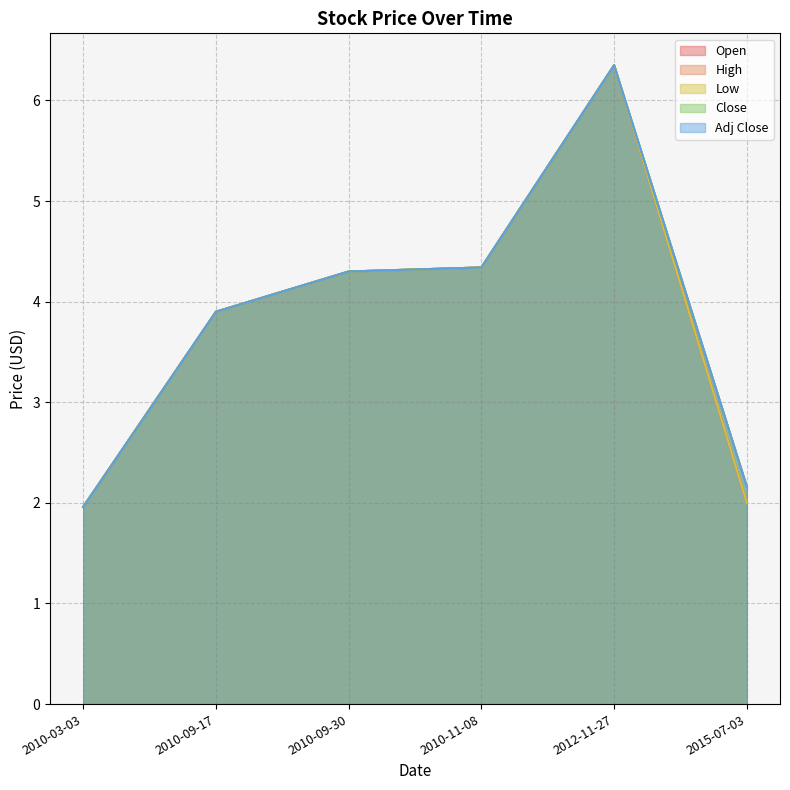

At which category is the sum across all series the highest?

2012-11-27